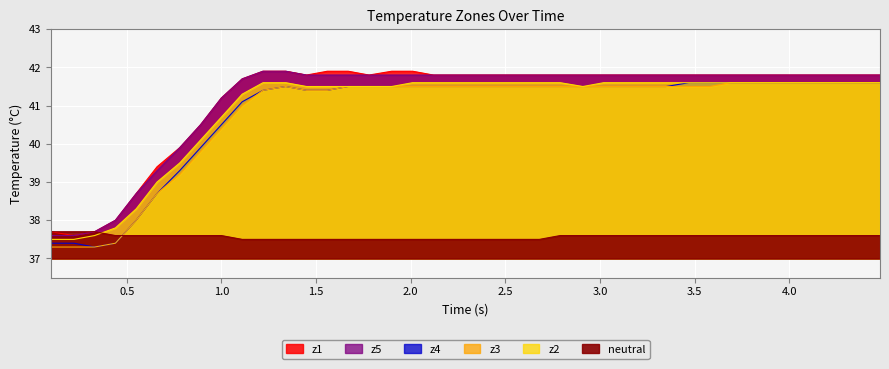

What is the difference between the maximum and minimum values in the z1 series?

4.3